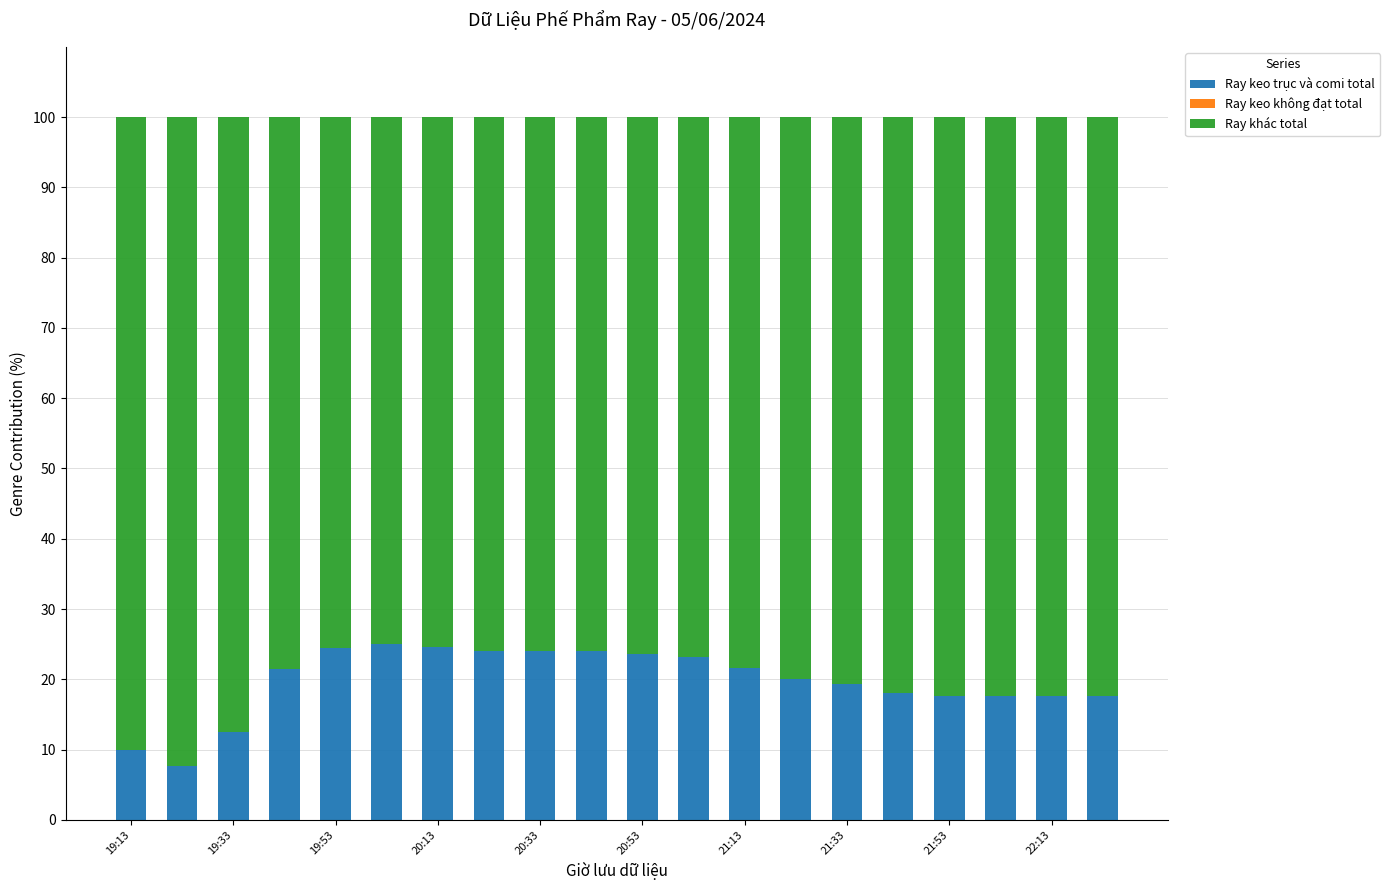

What is the sum of all Ray keo trục và comi total values?

394.1